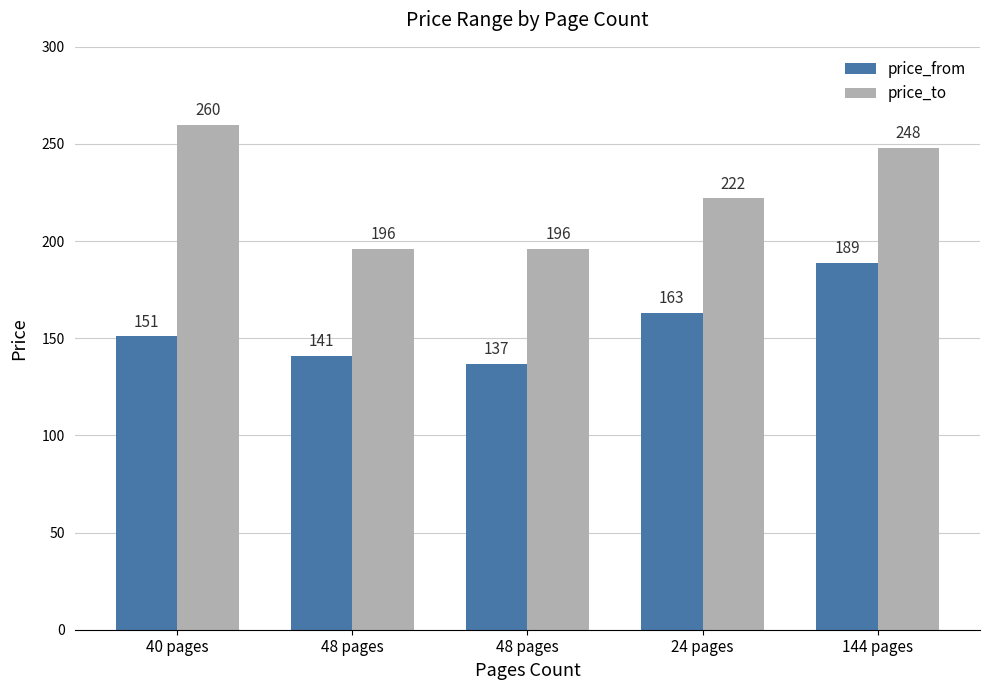

Rank the series at 24 pages from highest to lowest value.

price_to, price_from